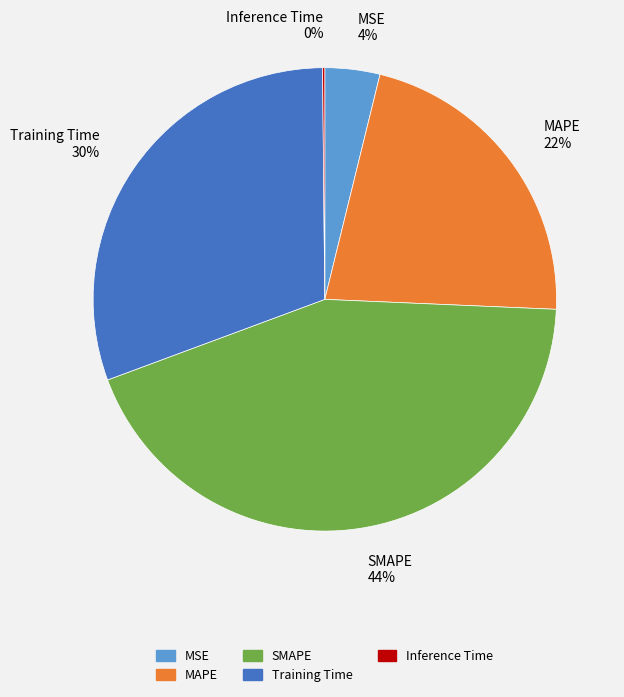

Do MSE and MAPE together represent more than half of the pie?

No